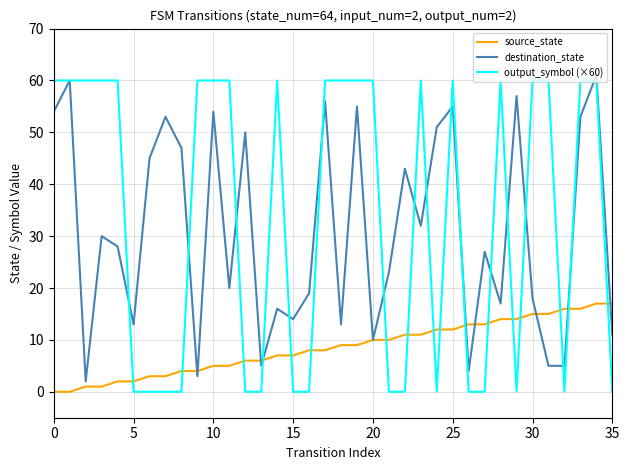

Which series has the largest total across all categories?

output_symbol (×60)